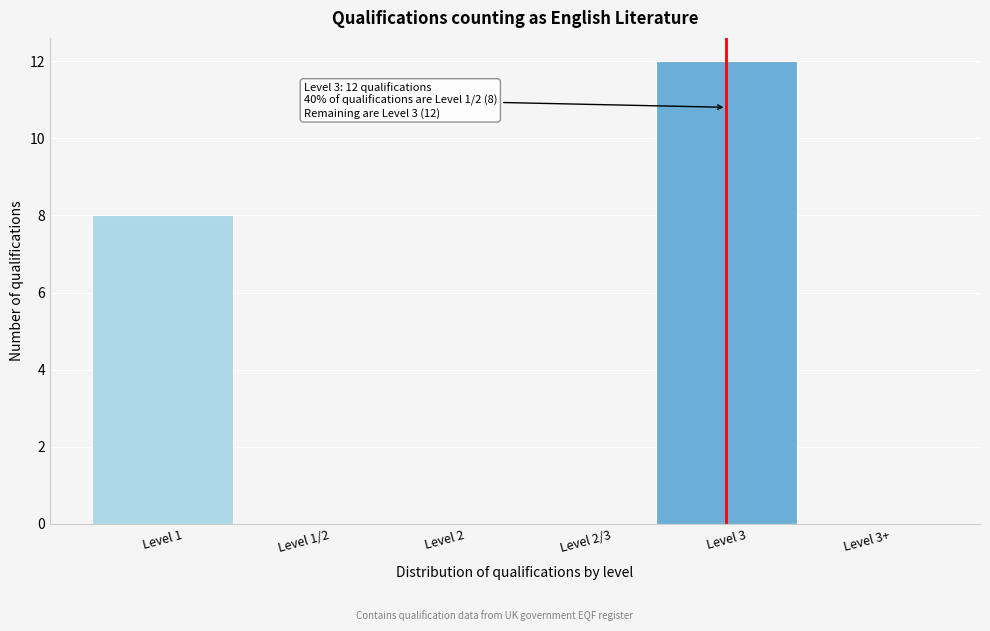

Reading left to right, what are all the values shown in this chart?

Level 1=8	Level 1/2=0	Level 2=0	Level 2/3=0	Level 3=12	Level 3+=0